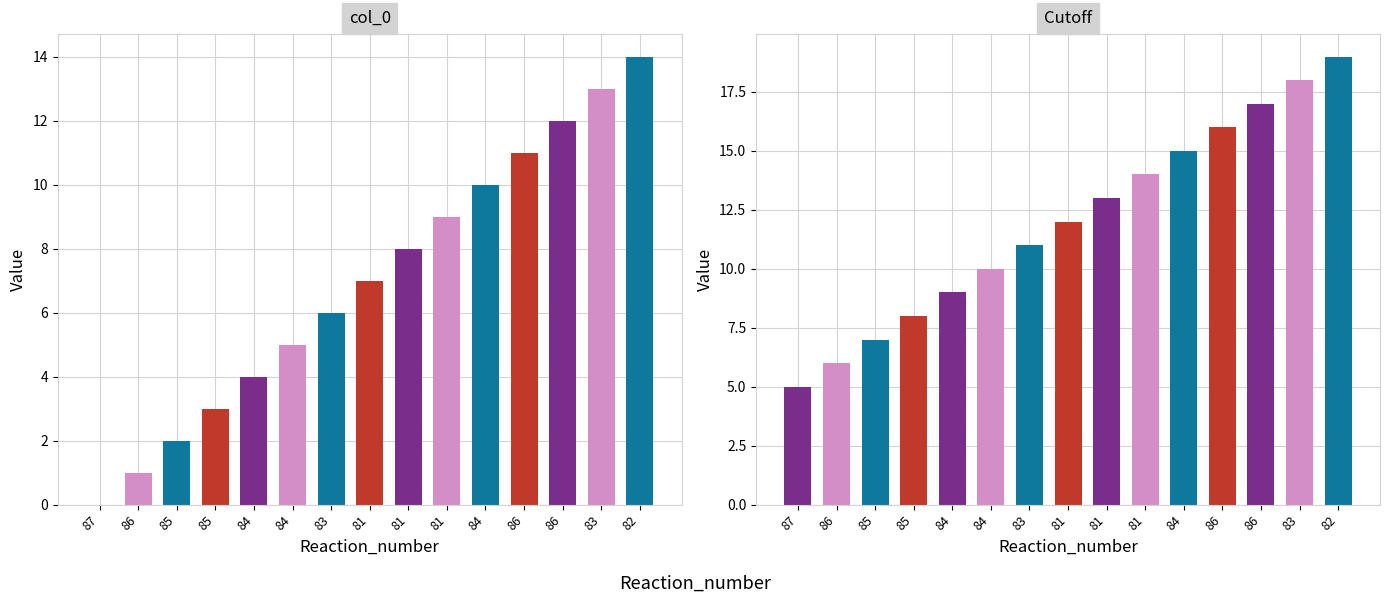

Where does the Cutoff series first go above 12?

81